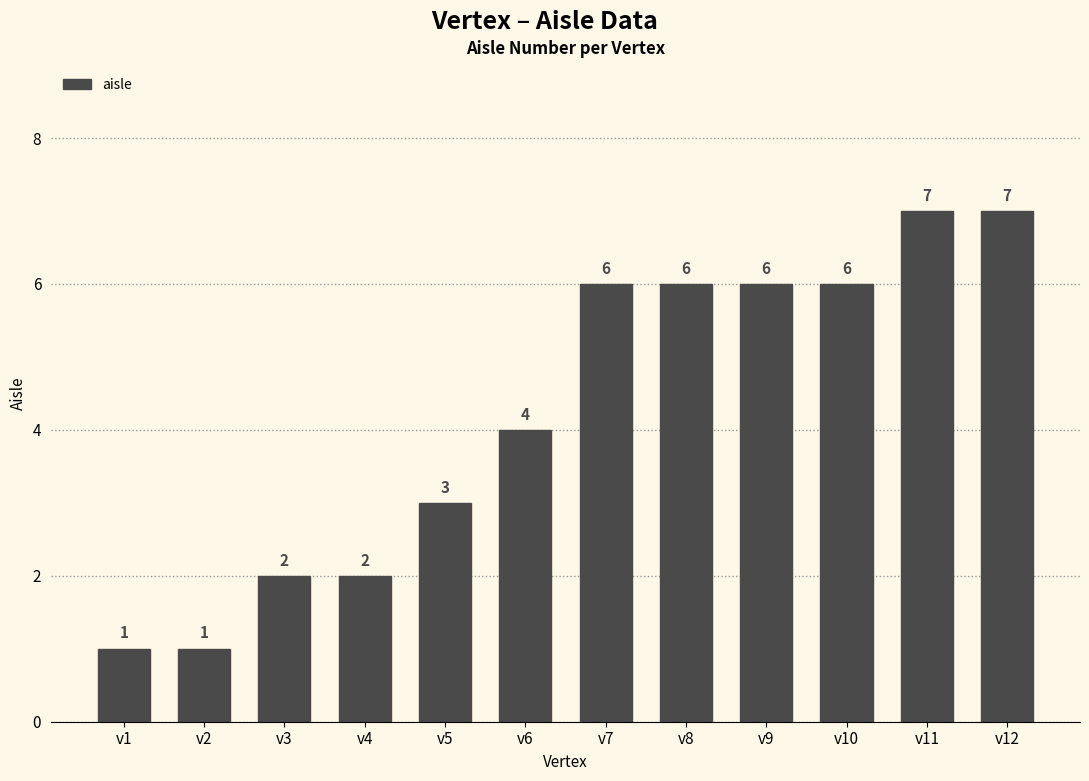

How many values are between 2 and 6?

8